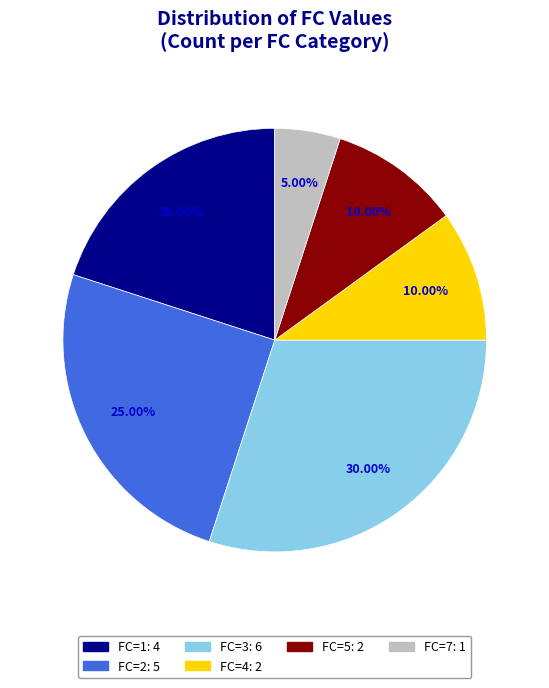

How many segments does this pie chart have?

6